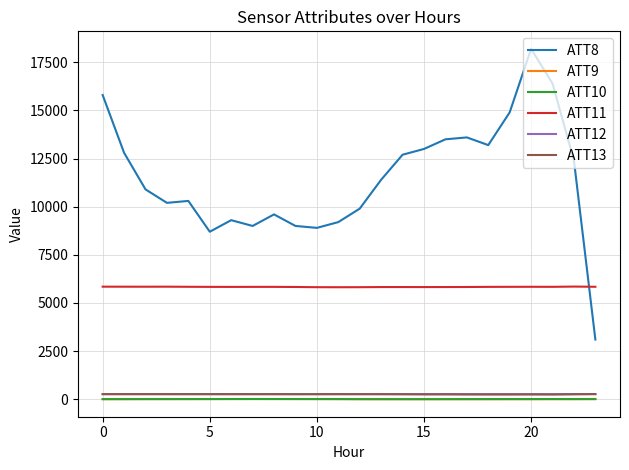

Which series has the largest total across all categories?

ATT8